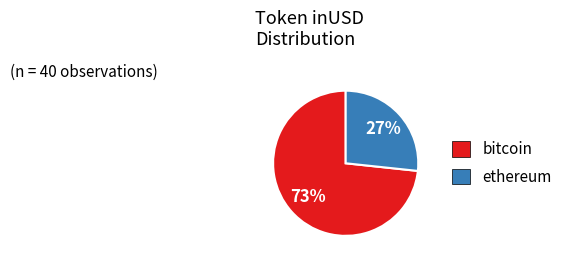

To the nearest percent, what is the average slice percentage?

50%